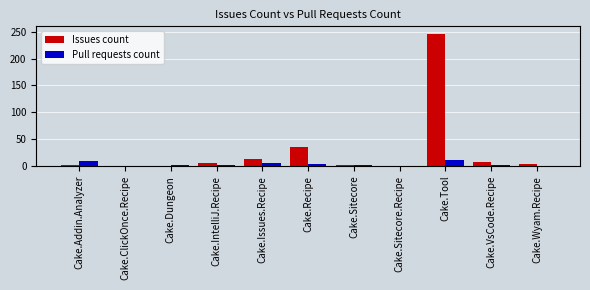

Which series has the largest total across all categories?

Issues count